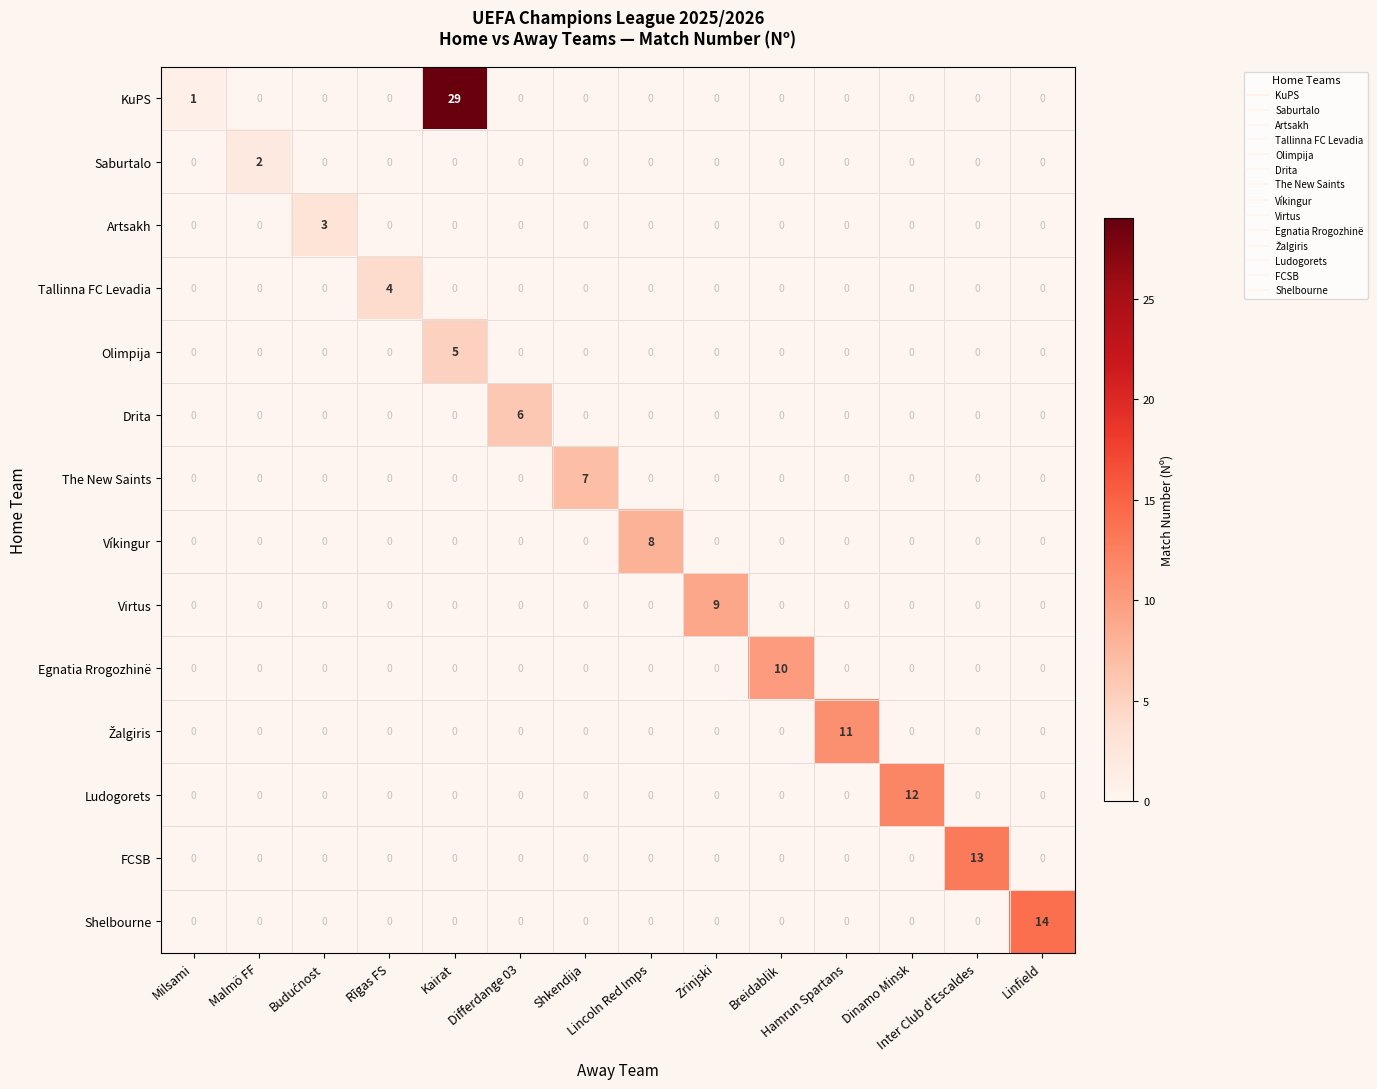

Which series has the widest spread of values?

KuPS